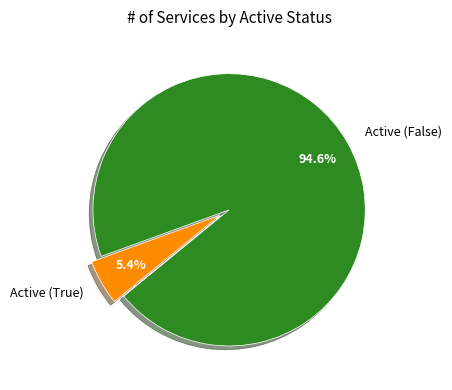

To the nearest percent, what portion does Active (False) represent?

95%